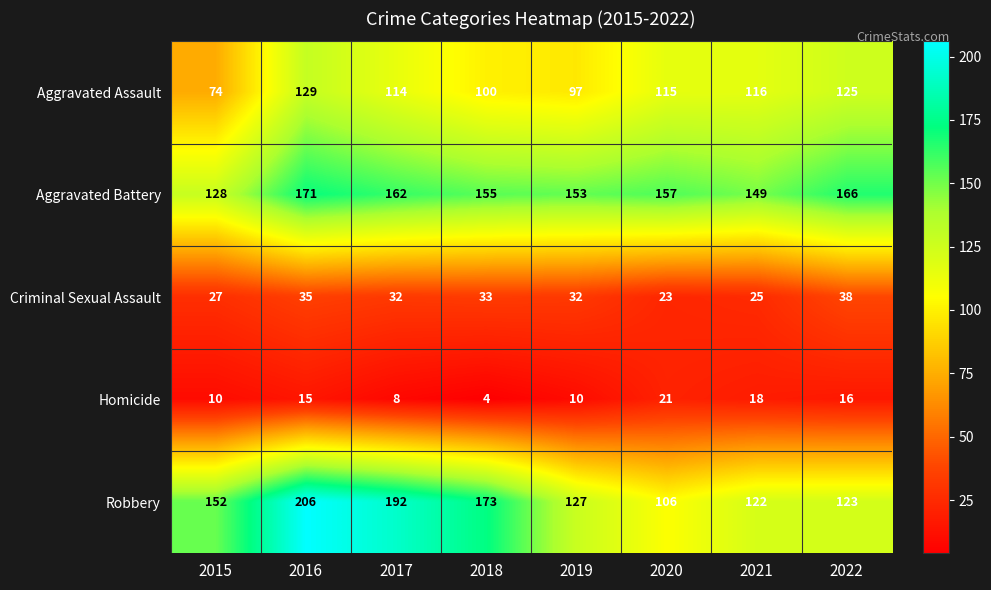

At which category does the chart reach its minimum across all series?

2018